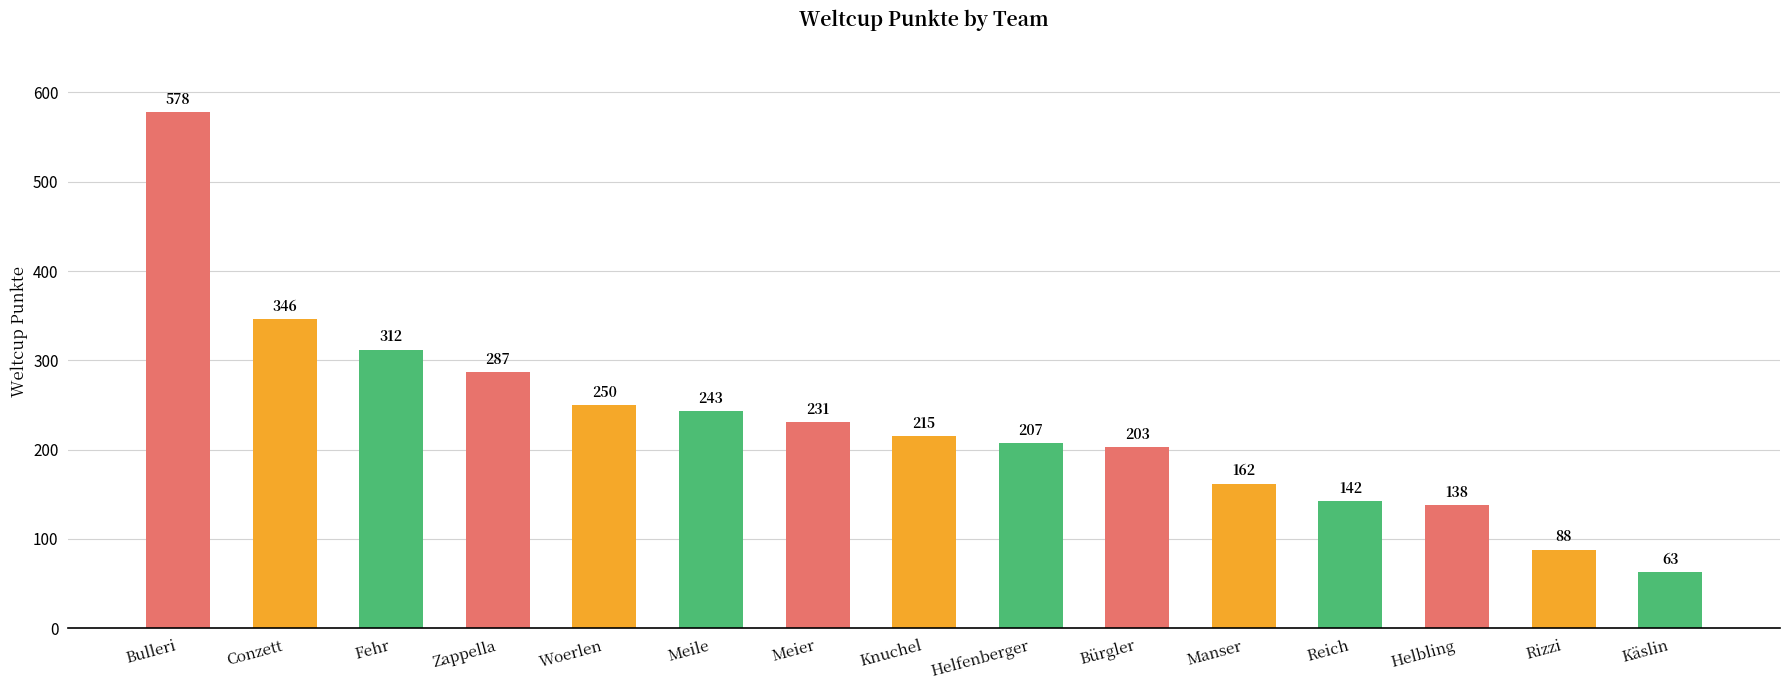

What is the difference between the maximum and minimum values?

515